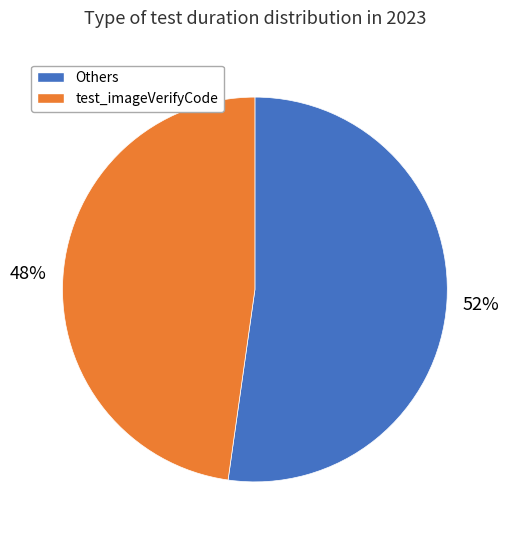

Rank the categories by value from lowest to highest.

test_imageVerifyCode, Others